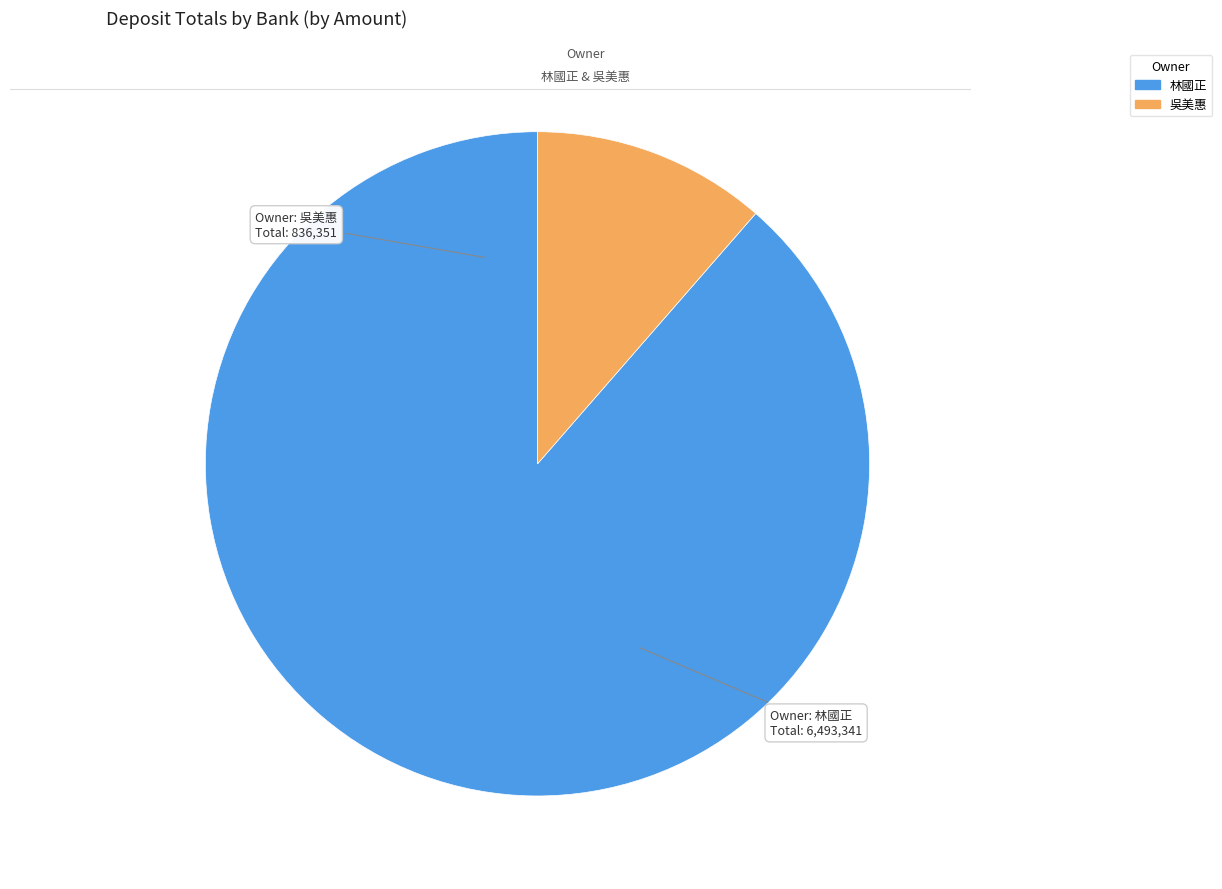

Does any single category account for the majority?

Yes